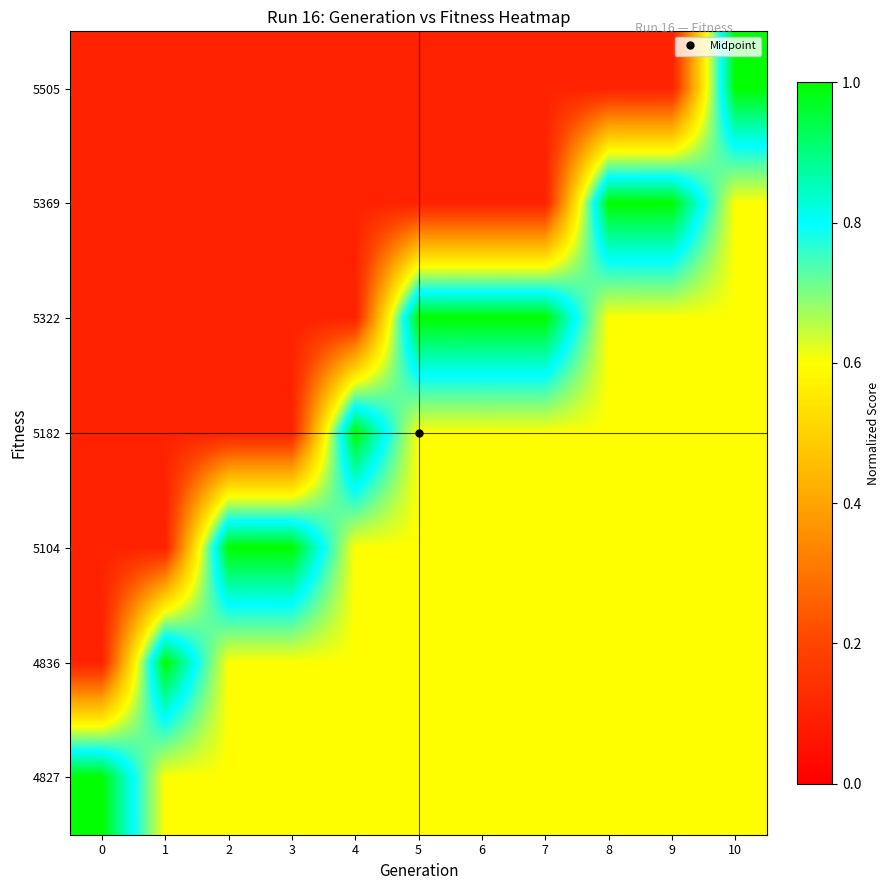

What is the total value across all series at 0?

1.6